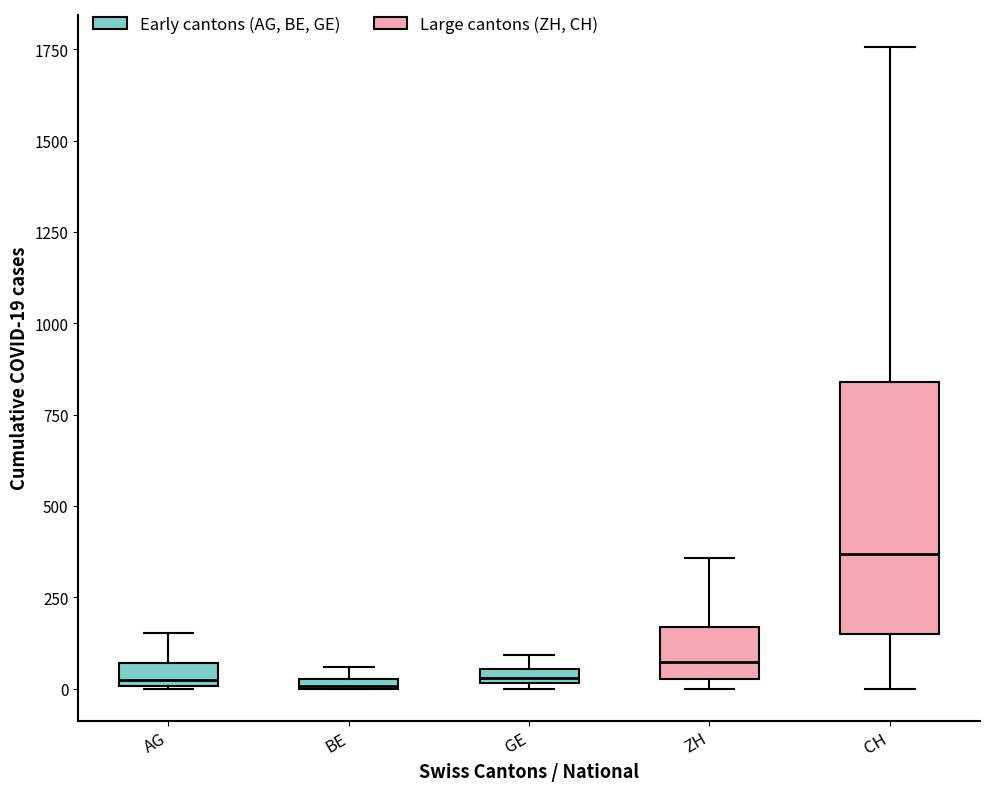

Comparing the boxes themselves (not the whiskers), which one is the tallest?

CH